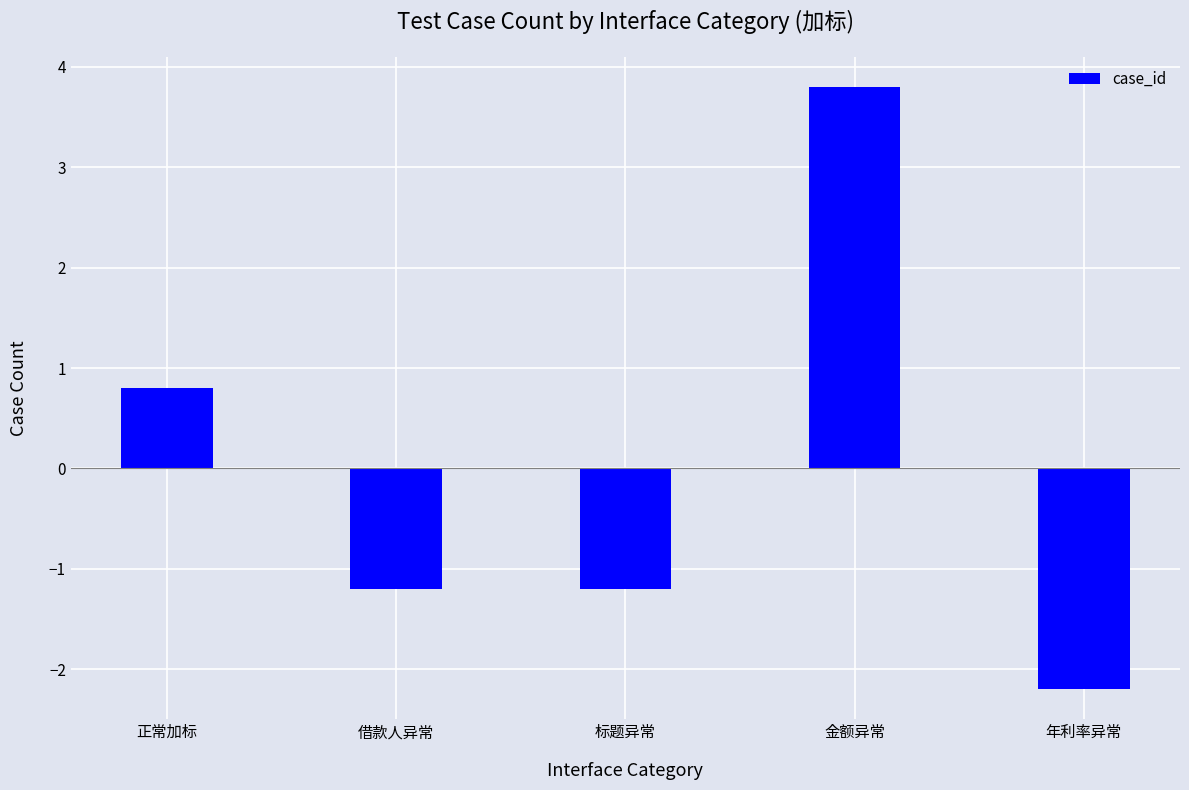

What position from the right is 标题异常?

3